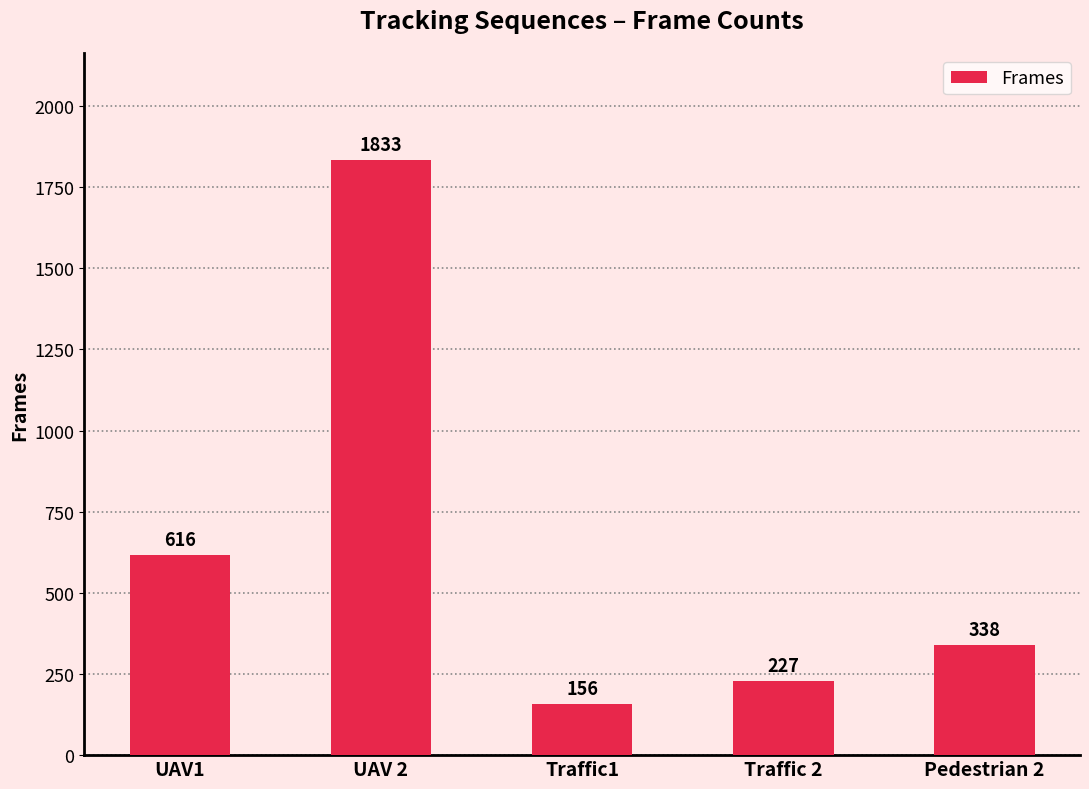

What is the difference between the maximum and second lowest values?

1606